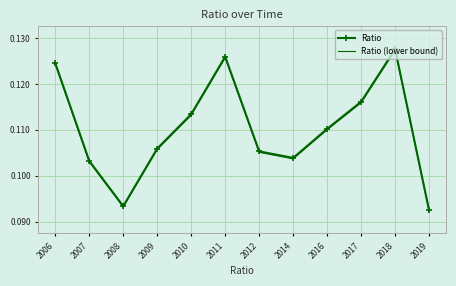

At which category is the sum across all series the highest?

2018